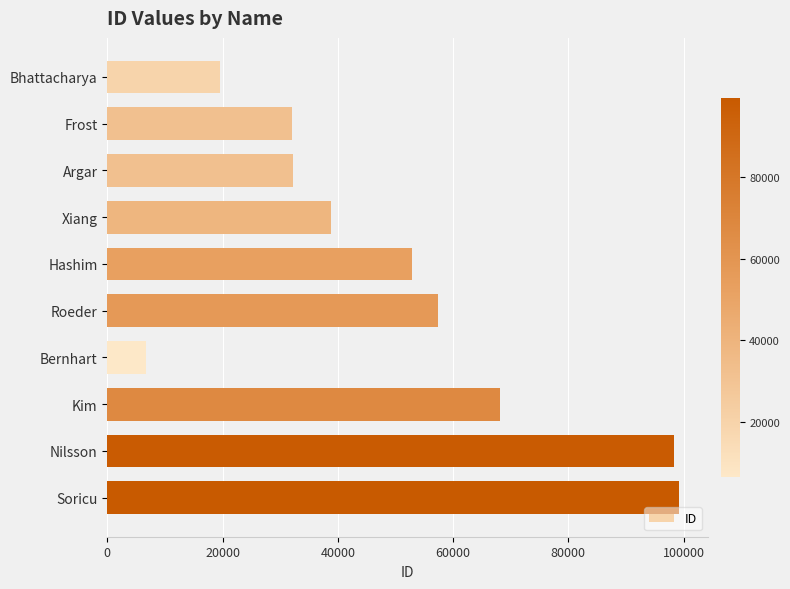

What is the sum of the values at Bernhart and Kim?

74823